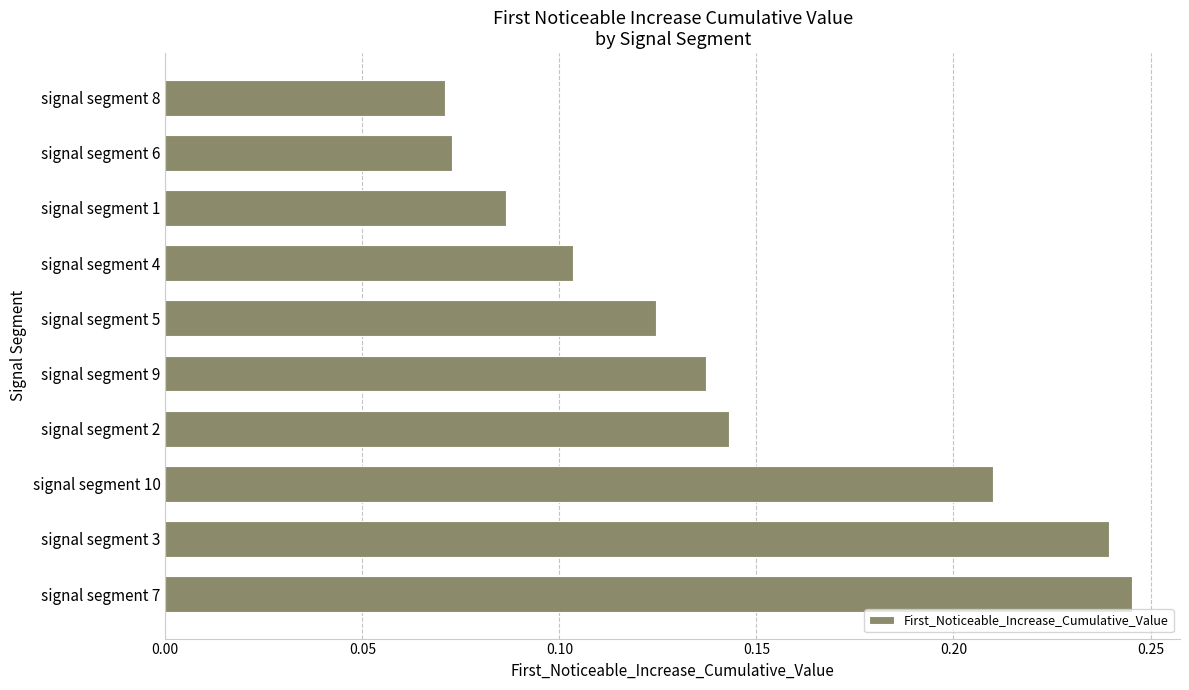

Between signal segment 9 and signal segment 3, which is larger?

signal segment 3